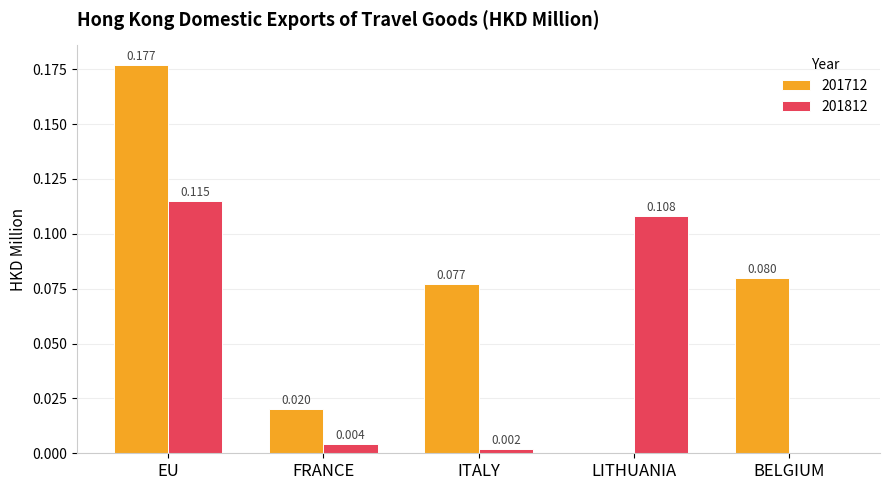

Which category has the highest value in the 201812 series?

EU